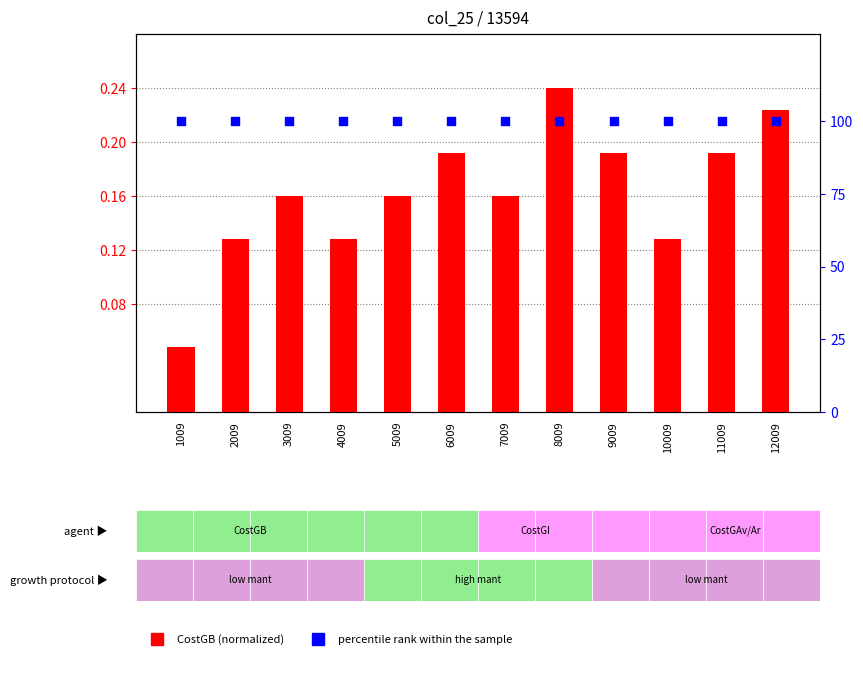

At how many categories does at least one series exceed 87?

12